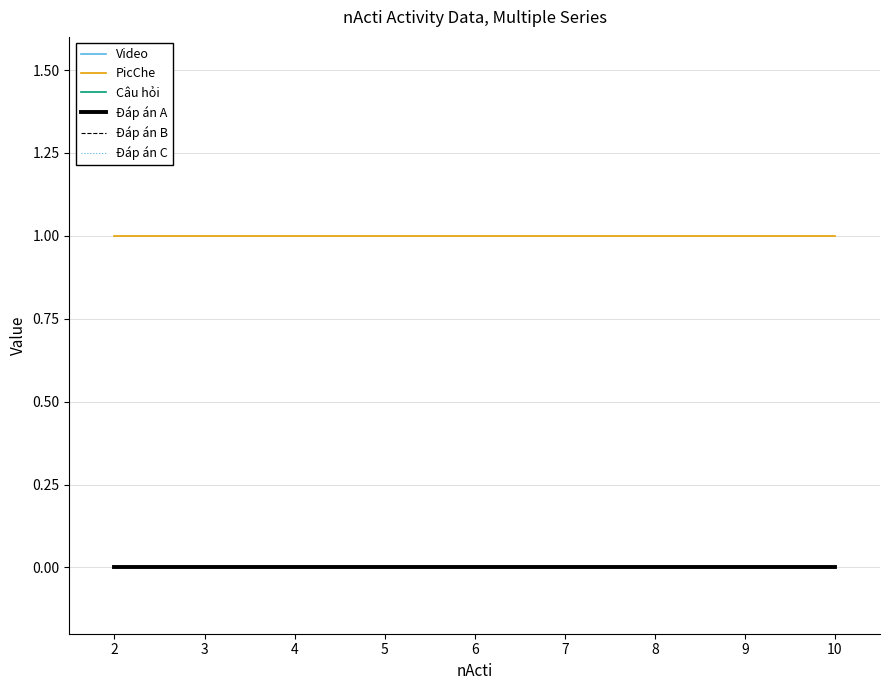

True or false: Đáp án C and PicChe intersect in this chart.

False